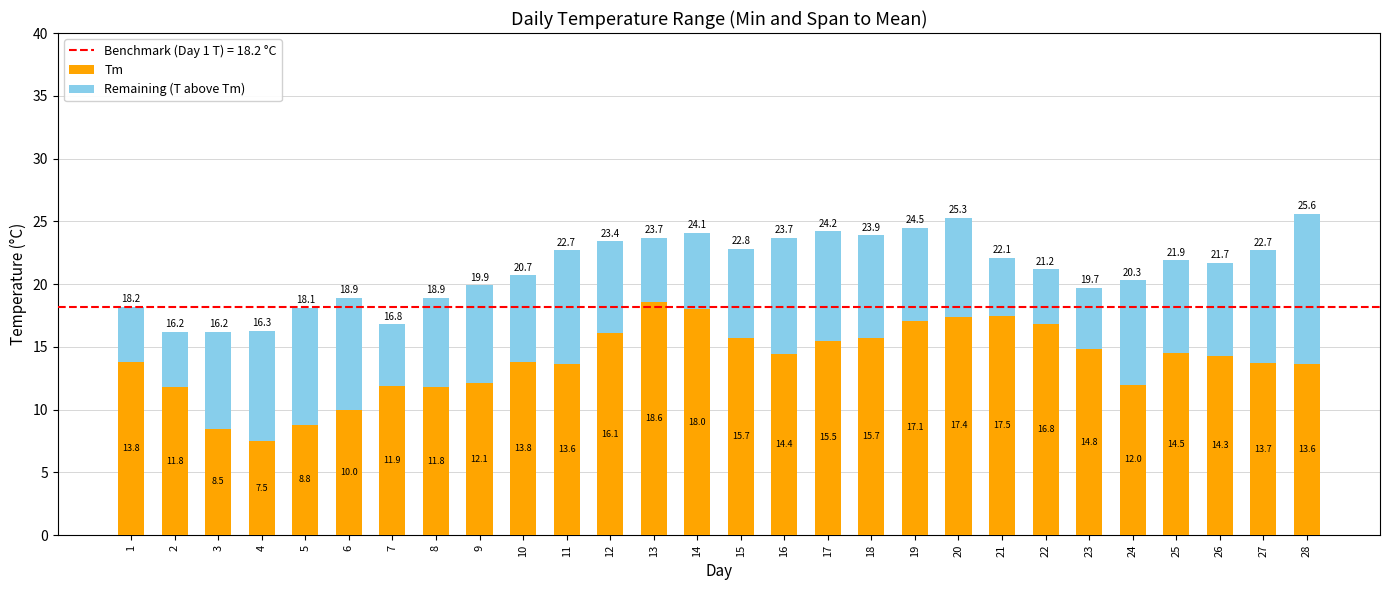

What is the total value across all series at 25?

21.9